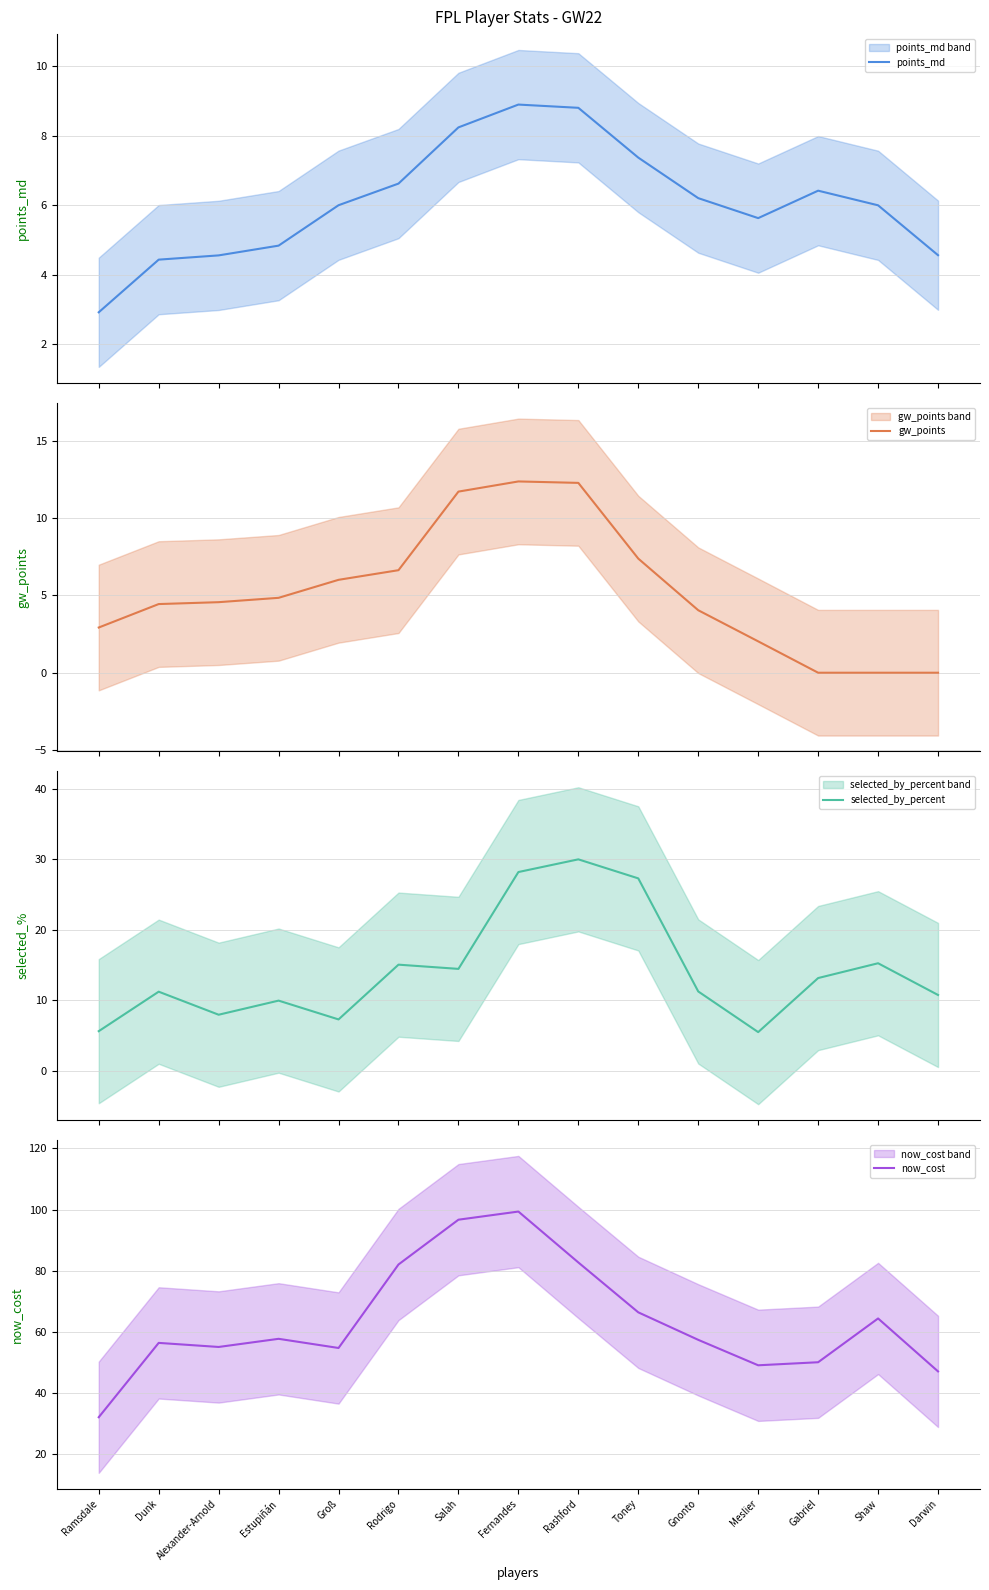

Is the value of selected_by_percent at Ramsdale greater than the value of now_cost at Ramsdale?

No